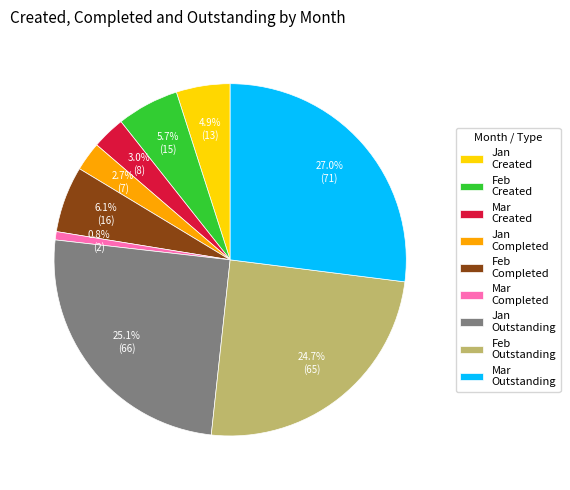

To the nearest percent, what is the average slice percentage?

11%